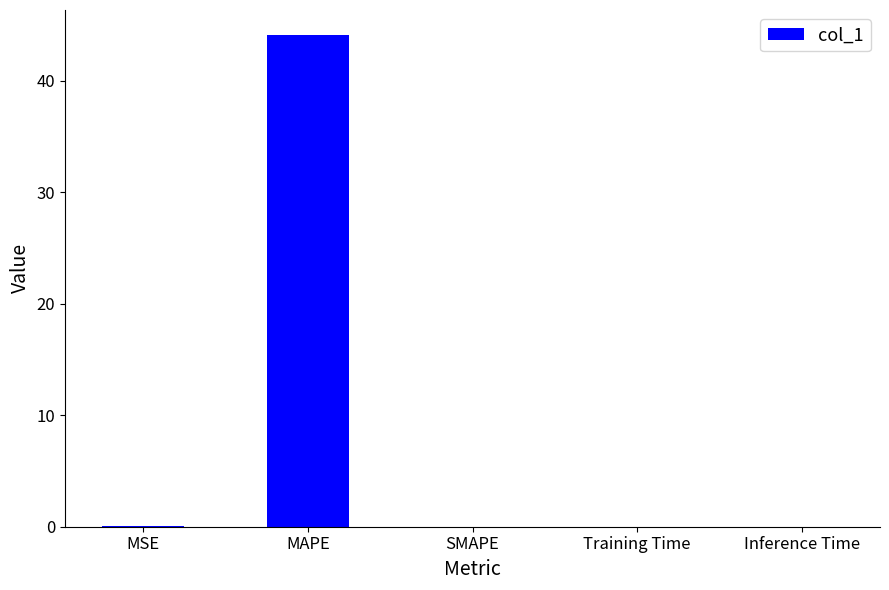

Which label corresponds to the largest value in the chart?

MAPE